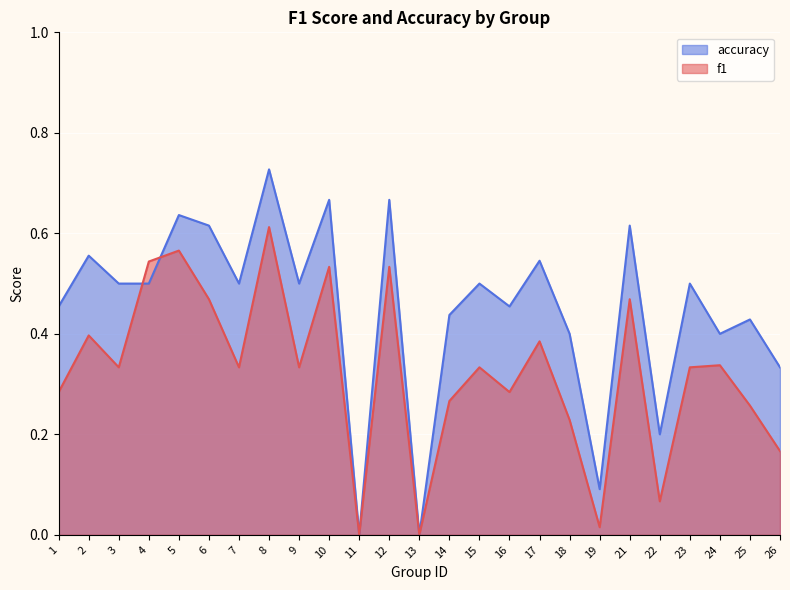

What is the average value of the accuracy series?

0.4